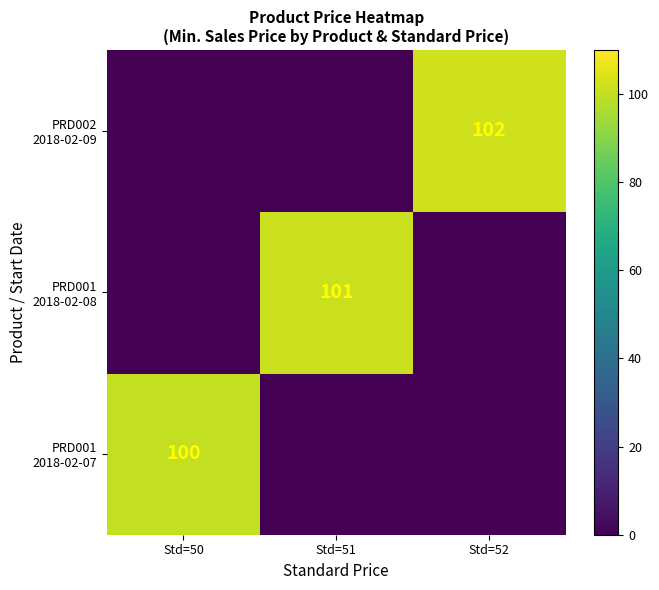

At which category is the sum across all series the highest?

Std=52